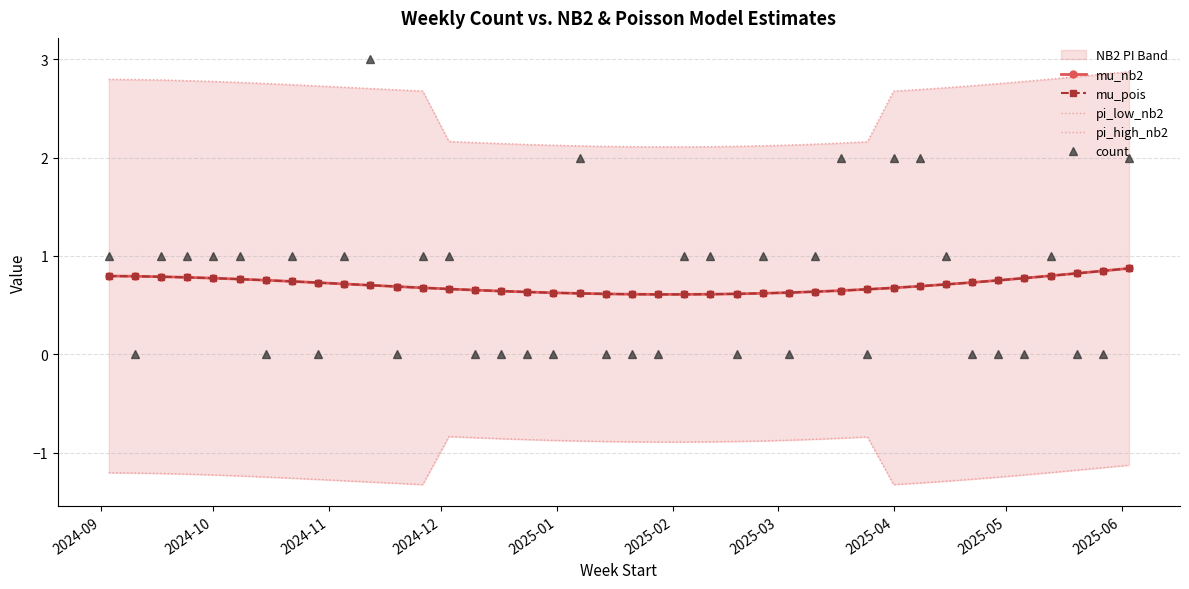

What is the average value of the pi_high_nb2 series?

2.5